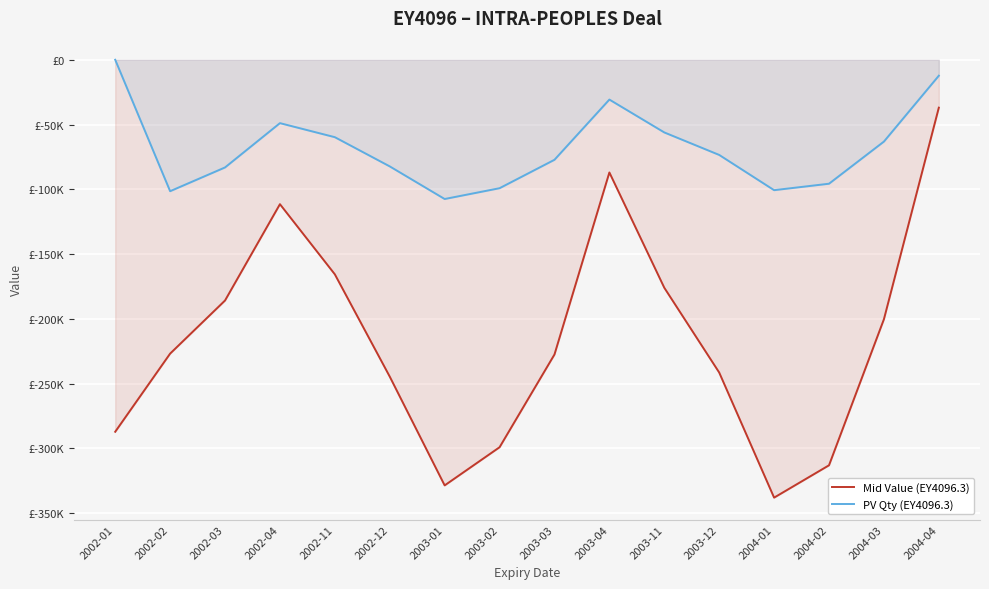

List the series in order of their overall mean, lowest first.

Mid Value (EY4096.3), PV Qty (EY4096.3)